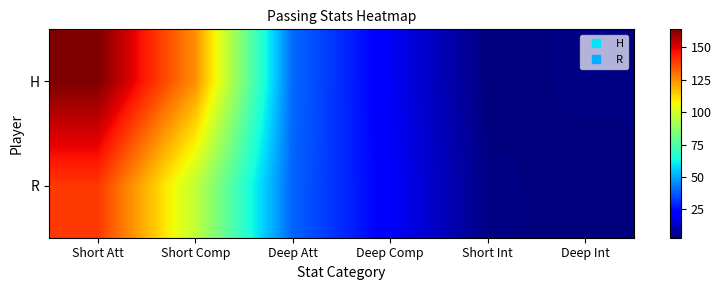

List the series in order of their overall mean, highest first.

H, R